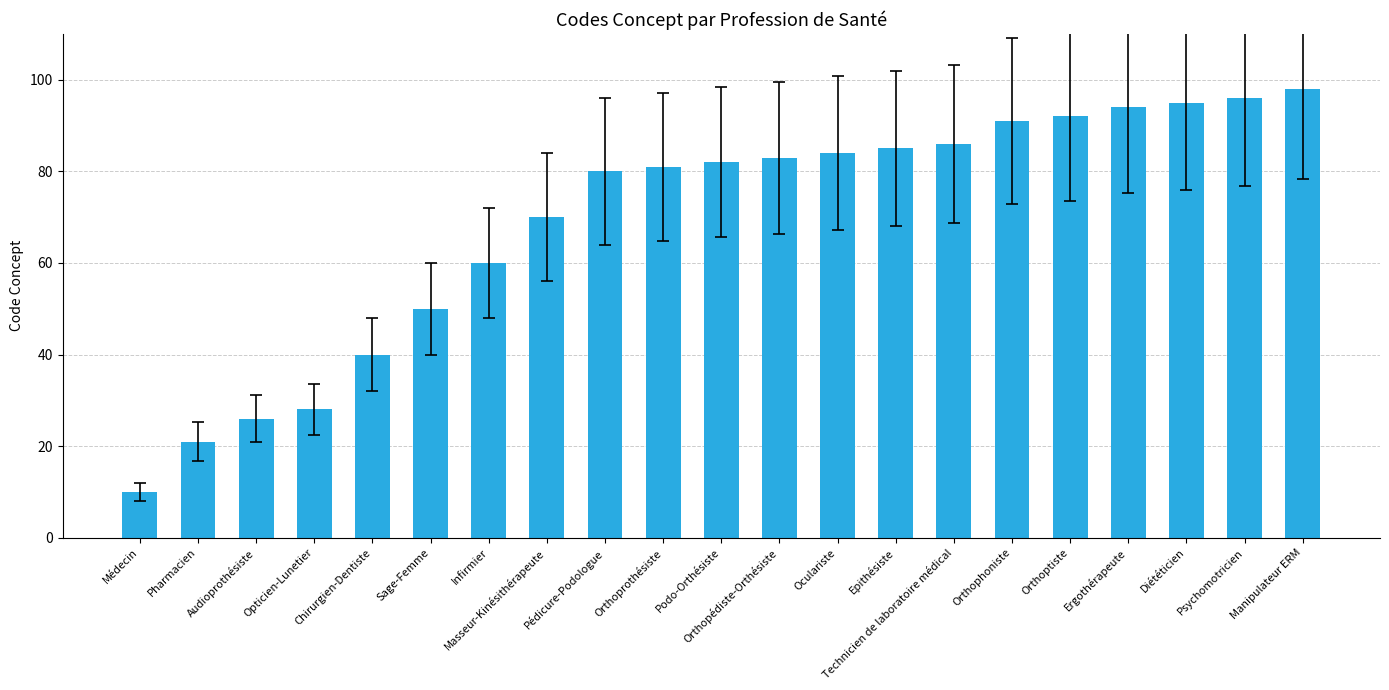

What is the label of the 14th bar from the right?

Masseur-Kinésithérapeute